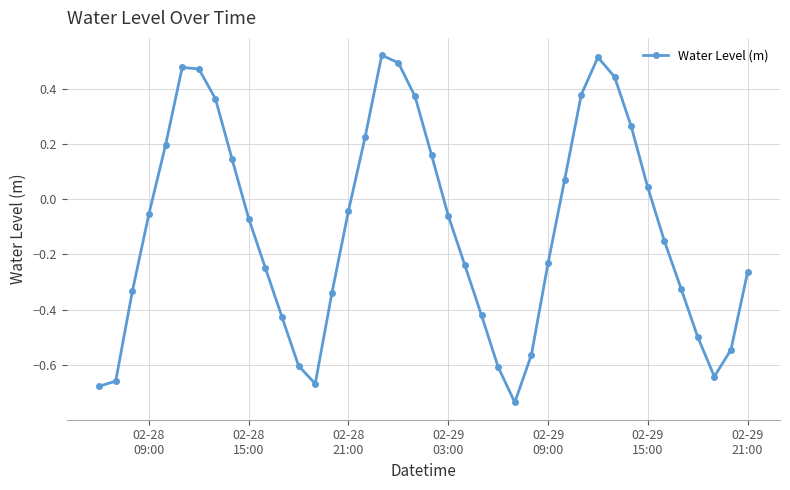

How many interior local peaks (higher than both neighbors) does the data have?

3